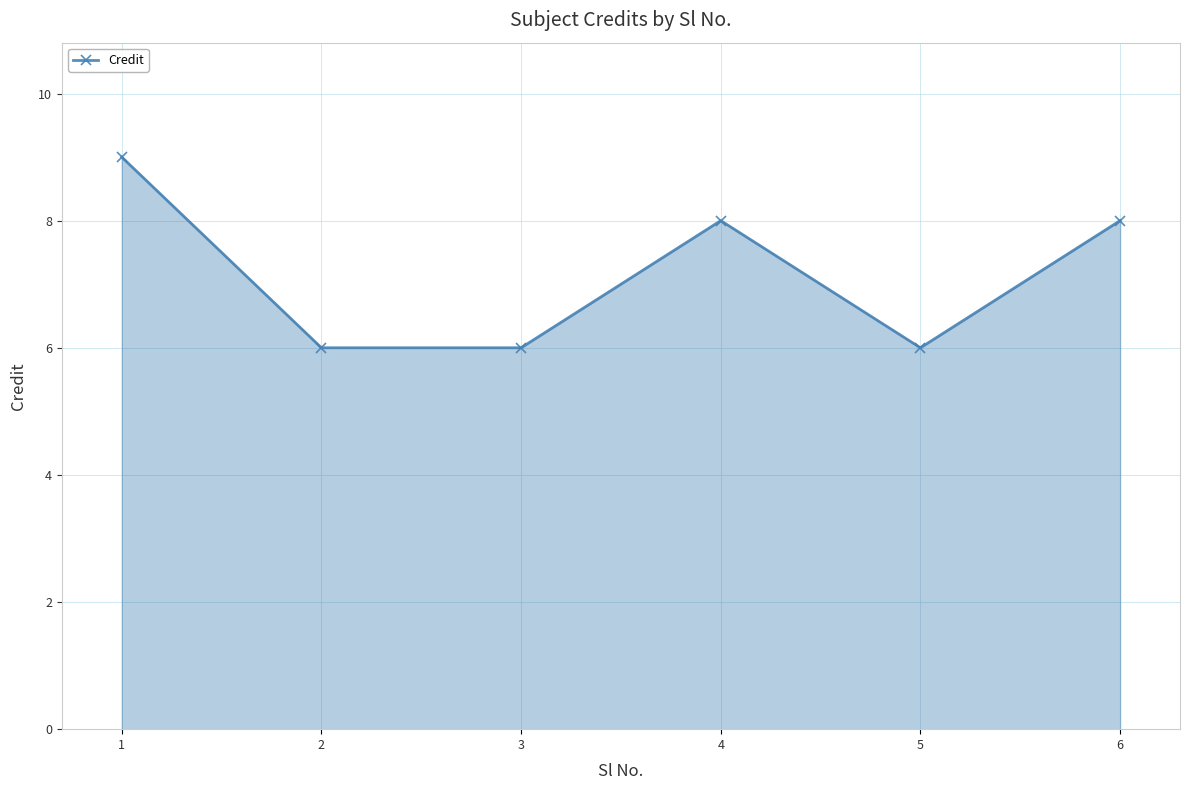

Count the values in the range 6 to 8.

5